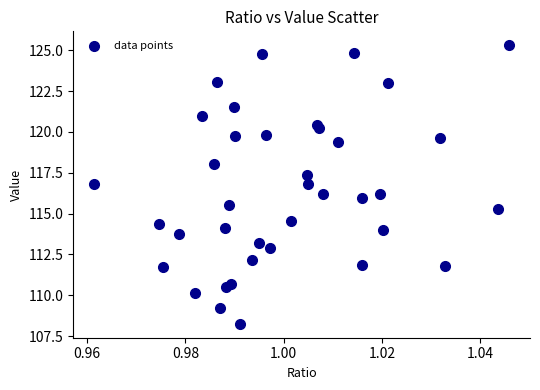

What is the range of Y values (max minus min)?

17.1